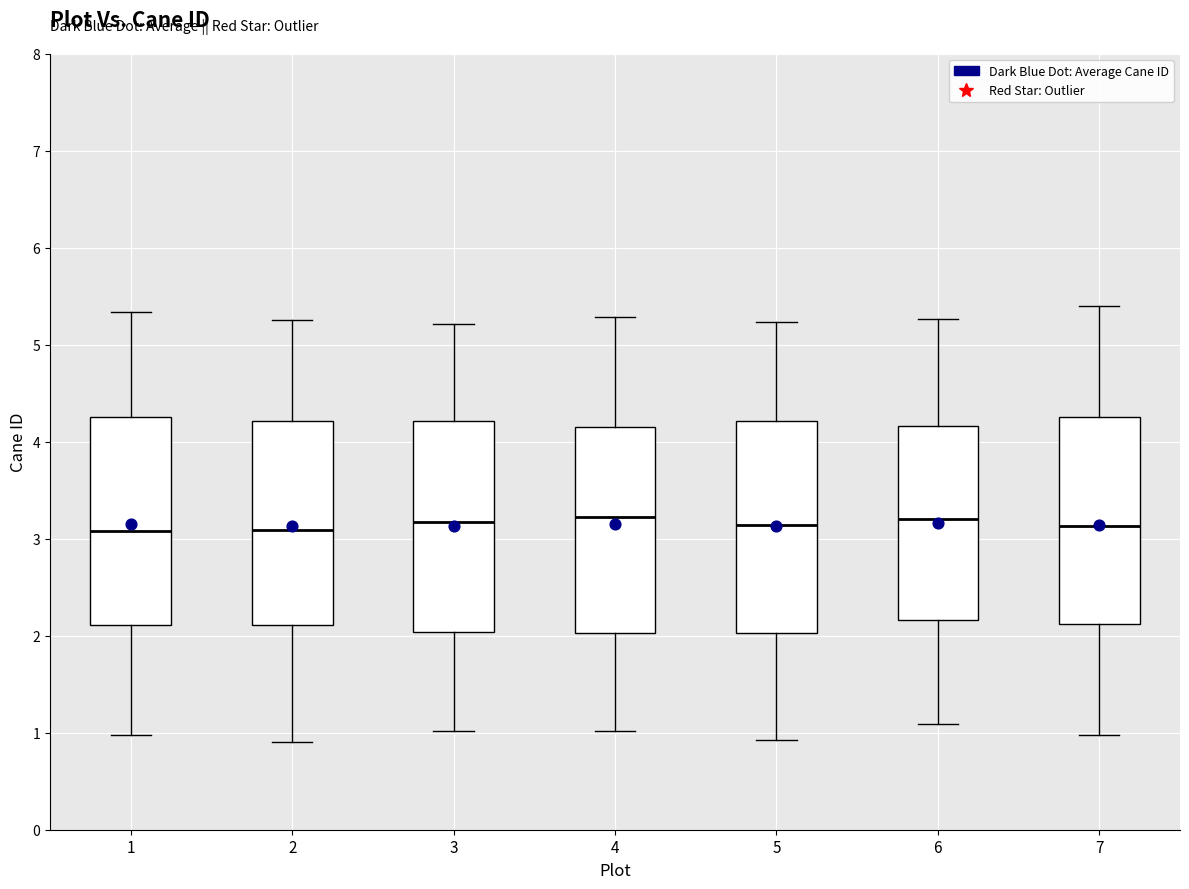

Where does the median line of the box at x = 2 sit on the y-axis? The values are not printed on the chart, so give them approximately, as read against the axis.

3.1